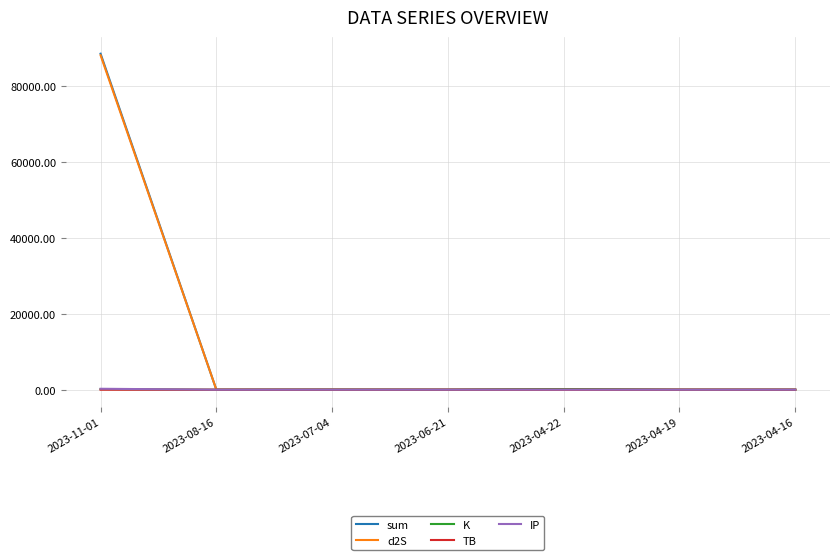

Count the number of categories in the chart.

7